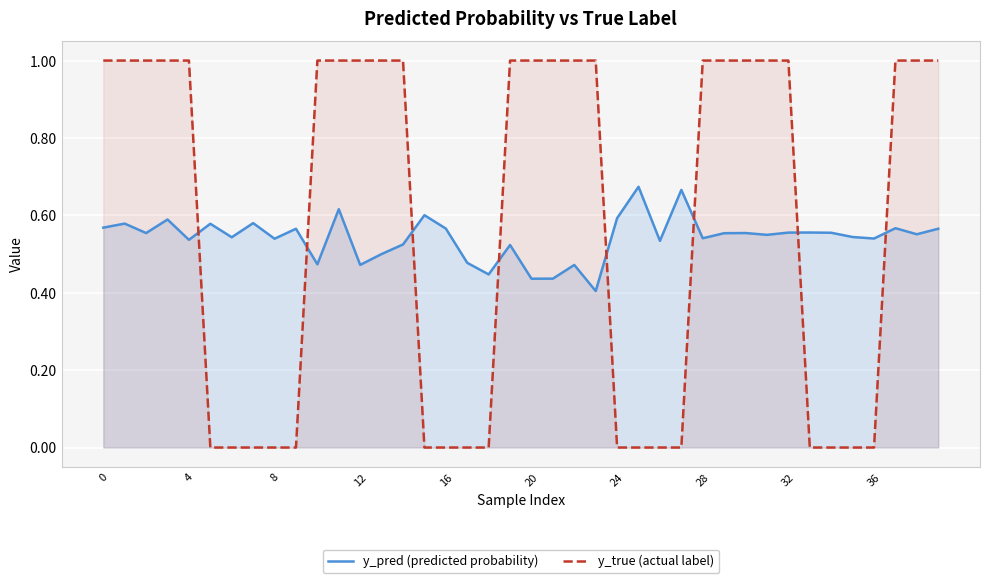

What is the label of the 6th point from the right?

34